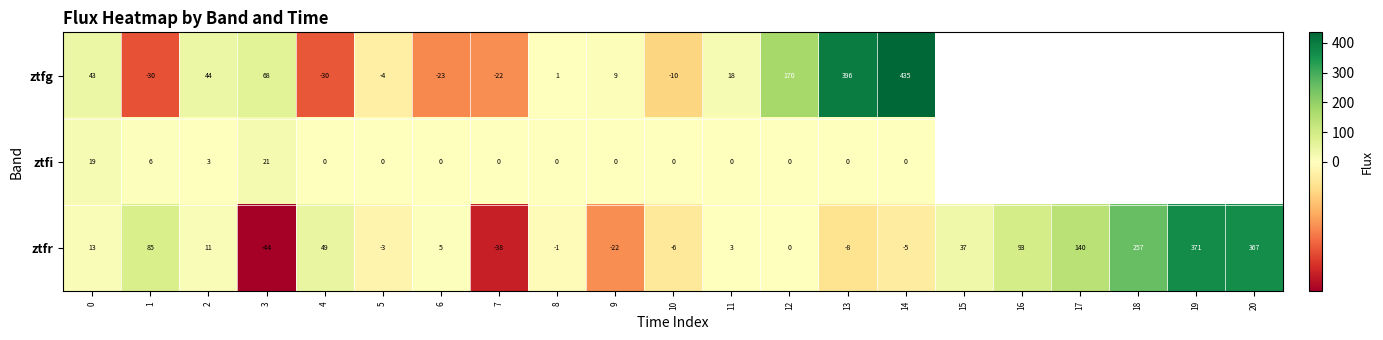

Which category has the lowest value in the ztfr series?

3